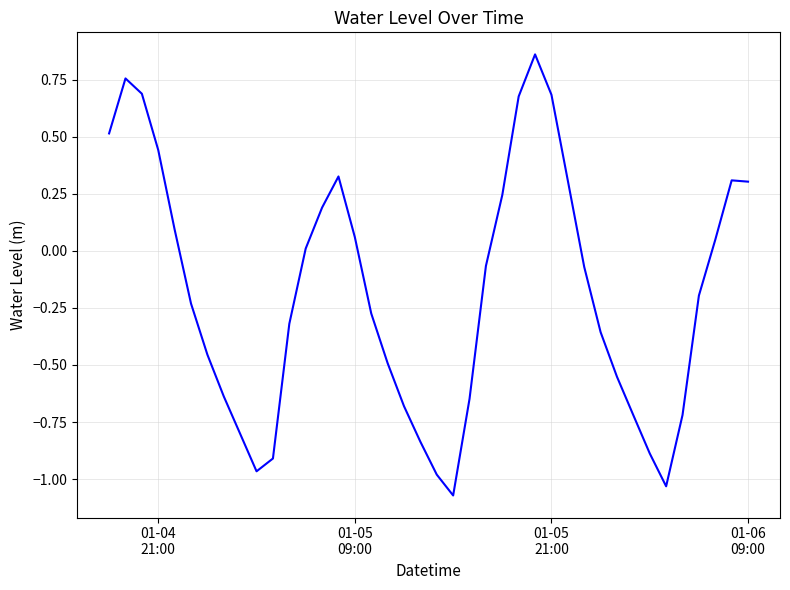

What is the difference between the maximum and minimum values?

1.9